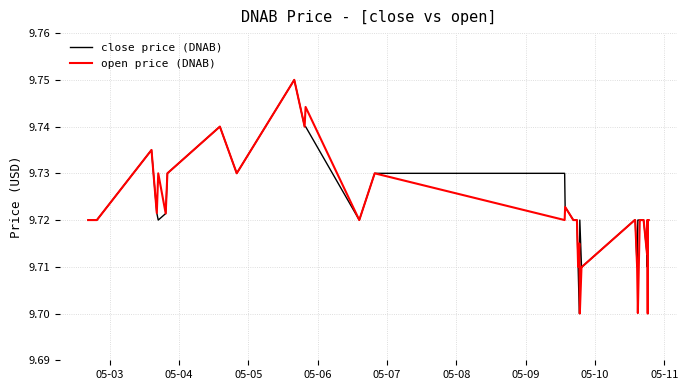

True or false: open price (DNAB) has more than 1 points higher than both neighbors.

True